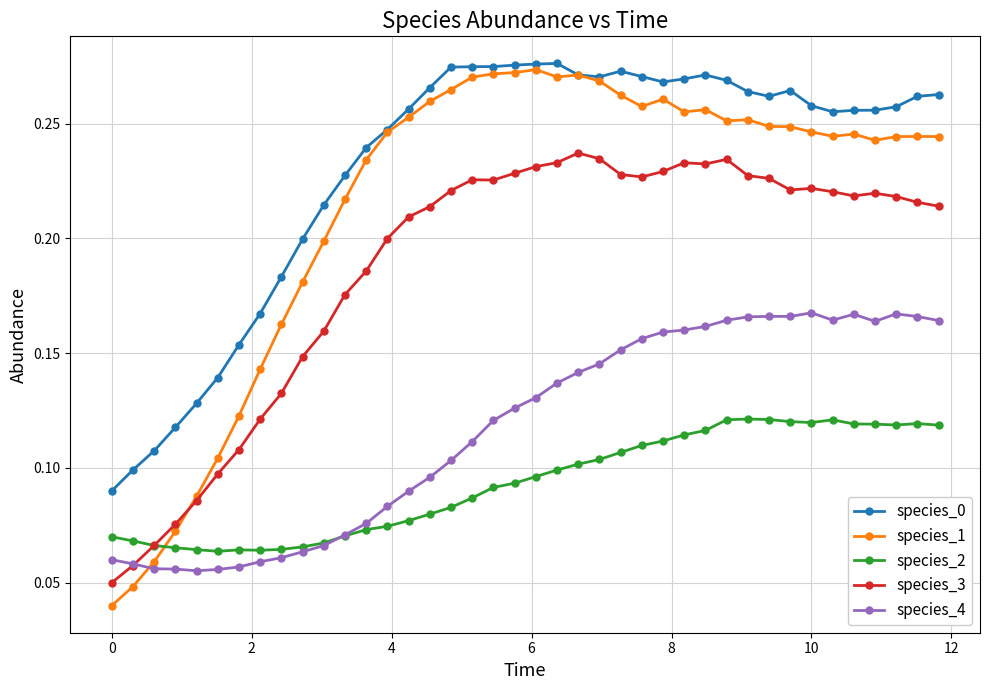

True or false: species_4 has more than 2 interior local peaks.

True